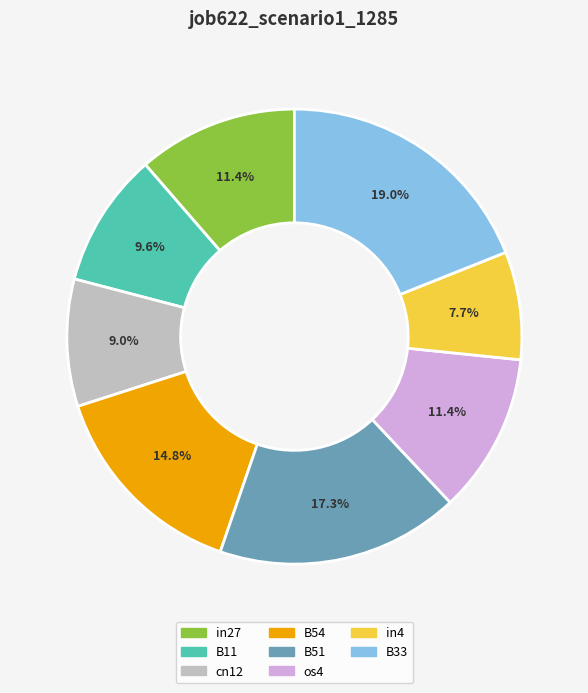

What percentage is the in4 slice, to the nearest percent?

8%